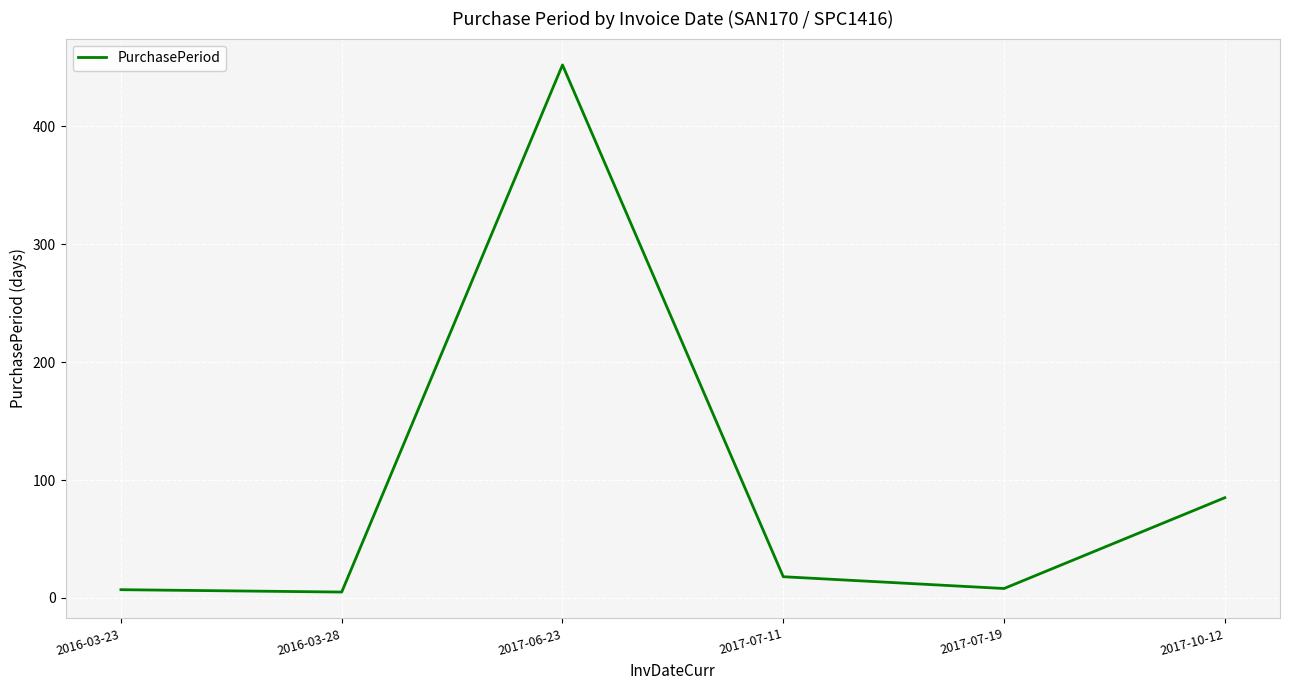

The value at 2017-06-23 is 452. True or false?

True